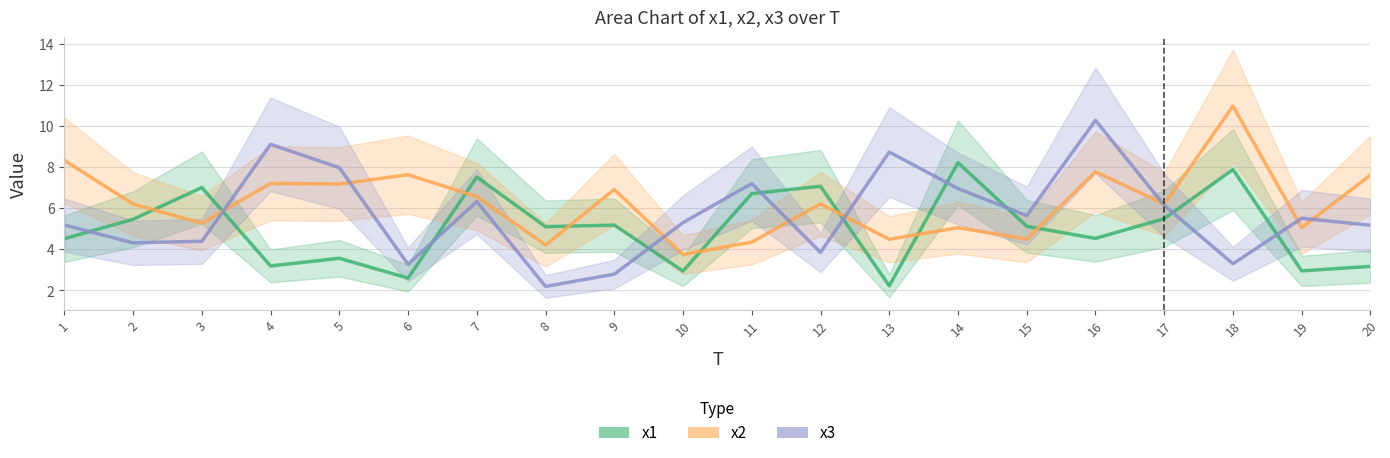

Is the value of x3 at 13 greater than the value of x2 at 6?

Yes